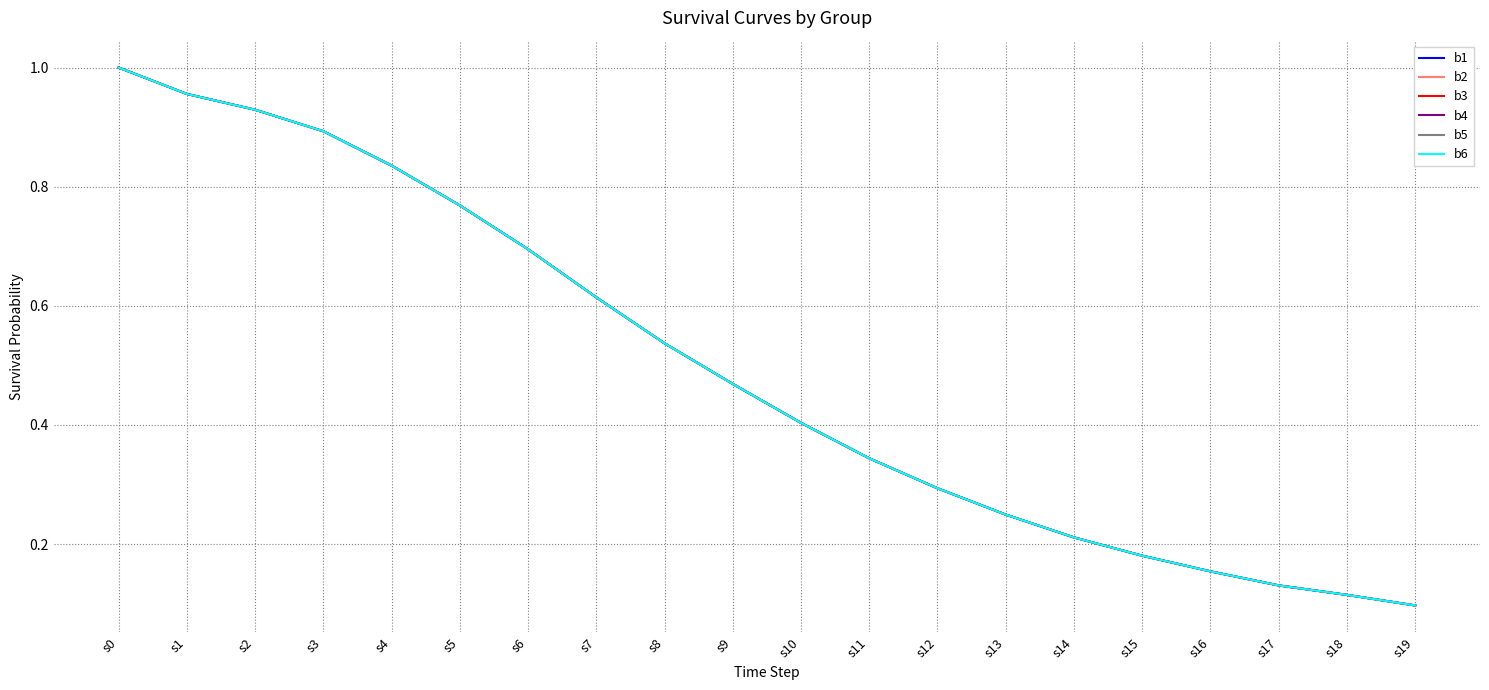

True or false: b3 and b5 intersect in this chart.

False